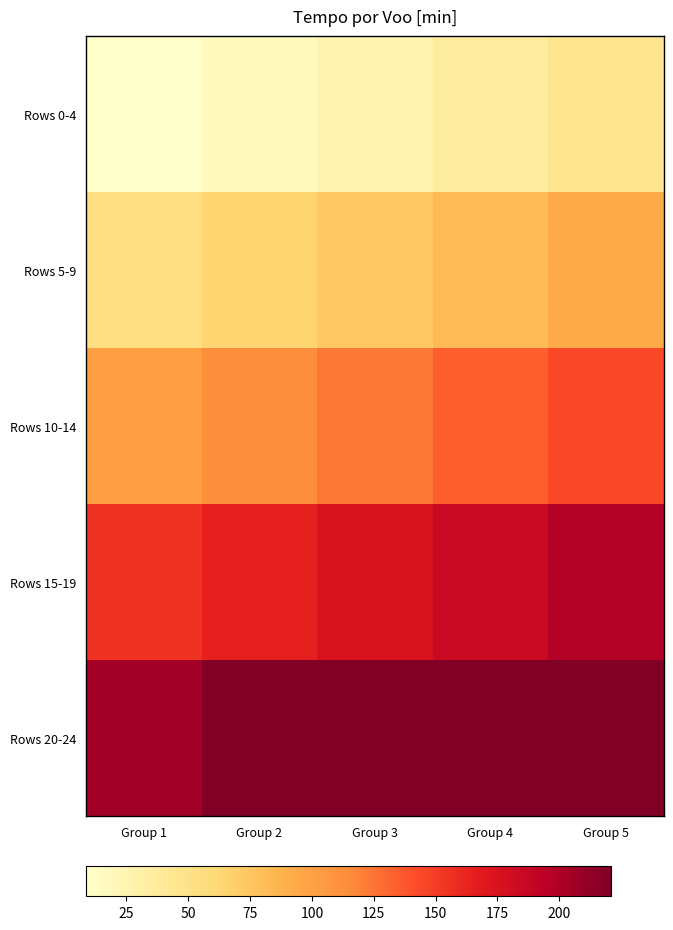

List the series in order of their overall mean, lowest first.

Rows 0-4, Rows 5-9, Rows 10-14, Rows 15-19, Rows 20-24